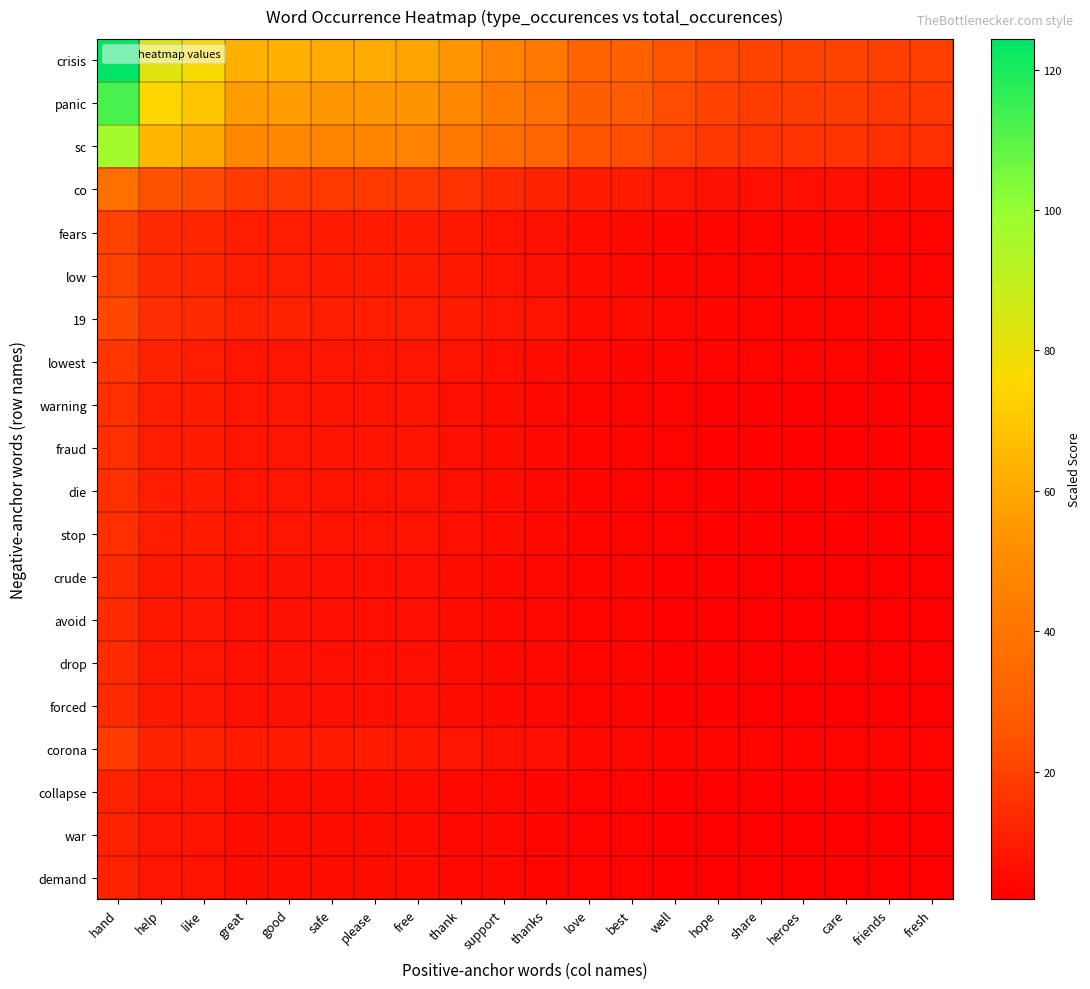

Between well and good, which is larger?

good